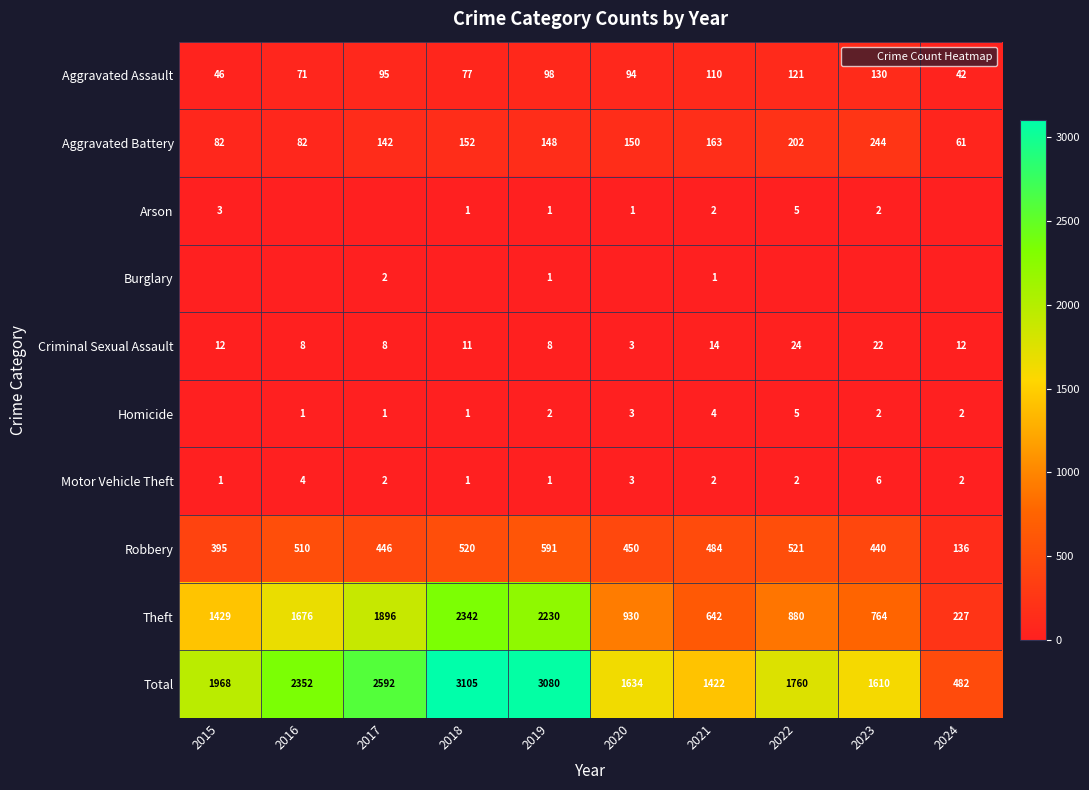

What is the greatest value displayed?

3105